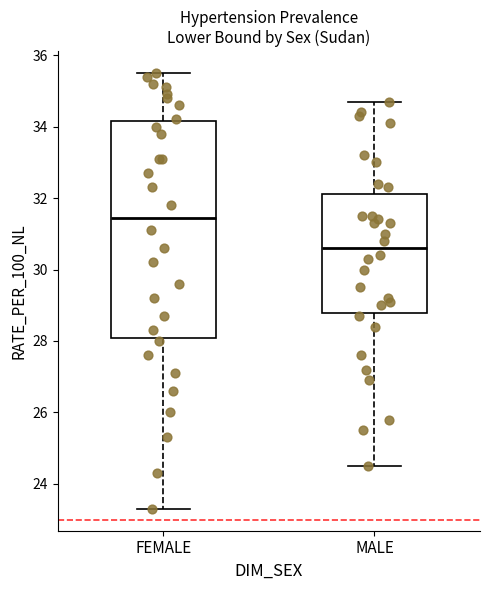

Reading left to right, transcribe this box plot: for each box, give where its median line is, the range the box spans, and where its two whiskers end, as read against the y-axis. The values are not printed on the chart, so give them approximately, as read against the axis.

FEMALE: median 31.4, box 28.0 to 34.2, whiskers 23.4 to 35.6
MALE: median 30.6, box 28.8 to 32.2, whiskers 24.6 to 34.8